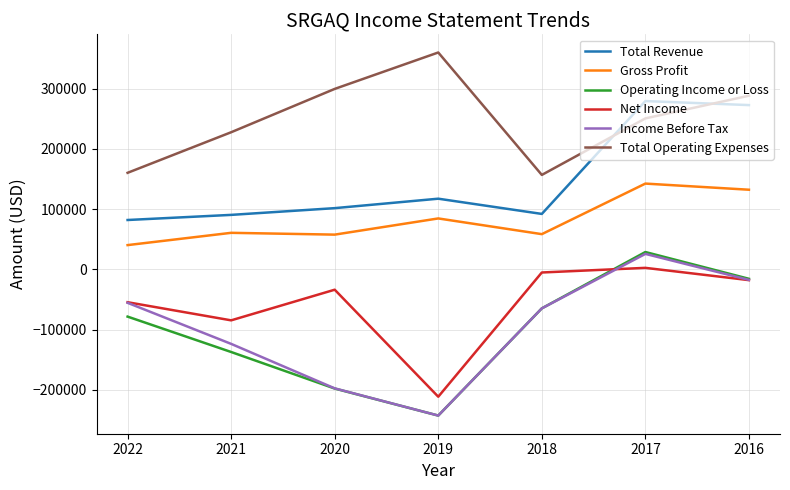

Between 2022 and 2016, which series saw the biggest shift?

Total Revenue